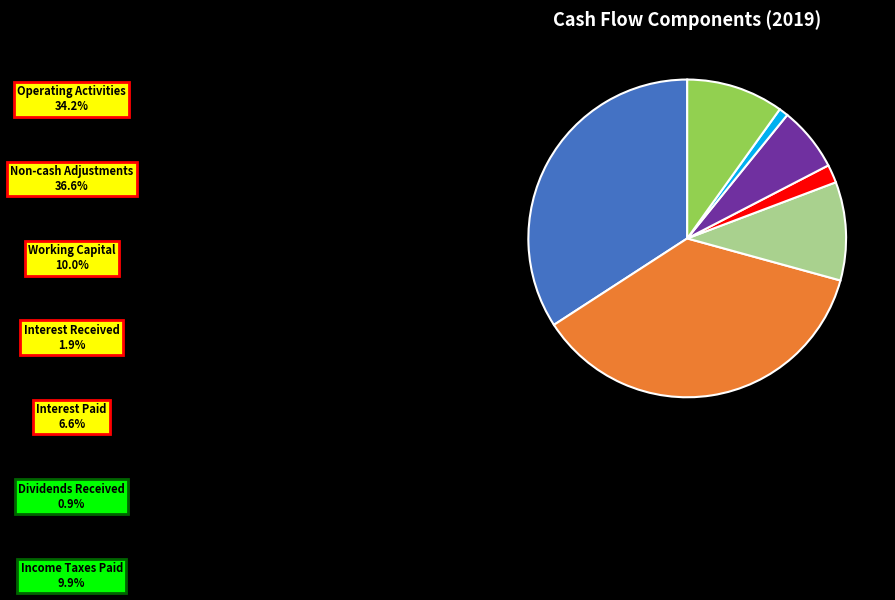

Combined, do Income Taxes Paid and Interest Received account for over 50%?

No